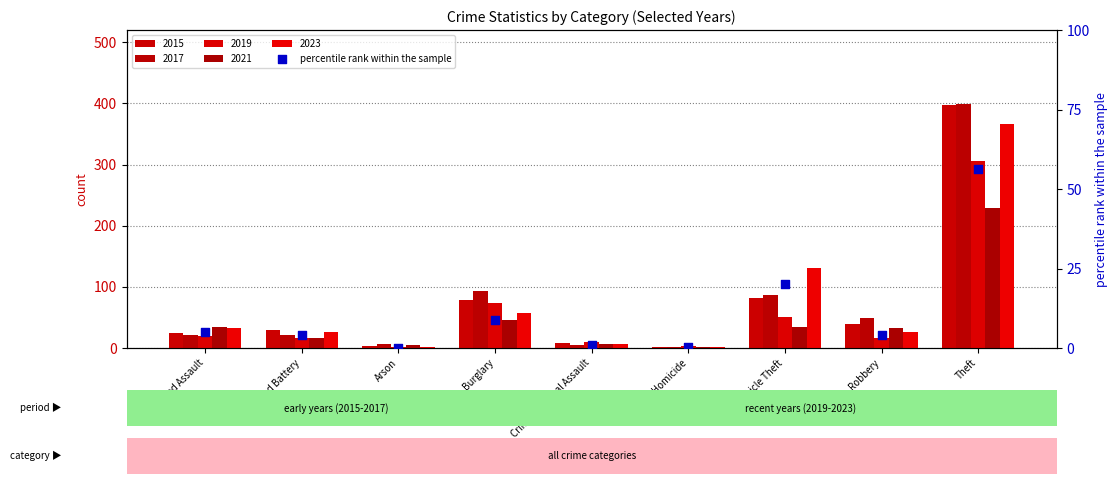

What is the ratio of the value at Theft to the value at Aggravated Battery?

14.1